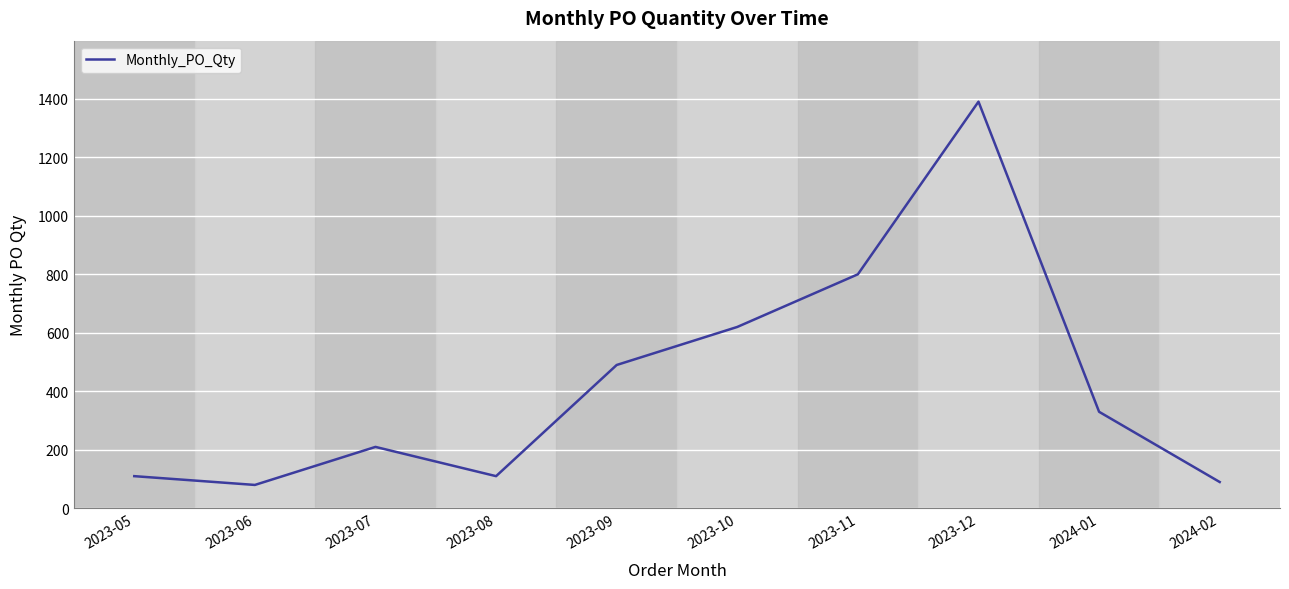

Reading right to left, list all the values displayed in this chart.

90	330	1390	800	620	490	110	210	80	110